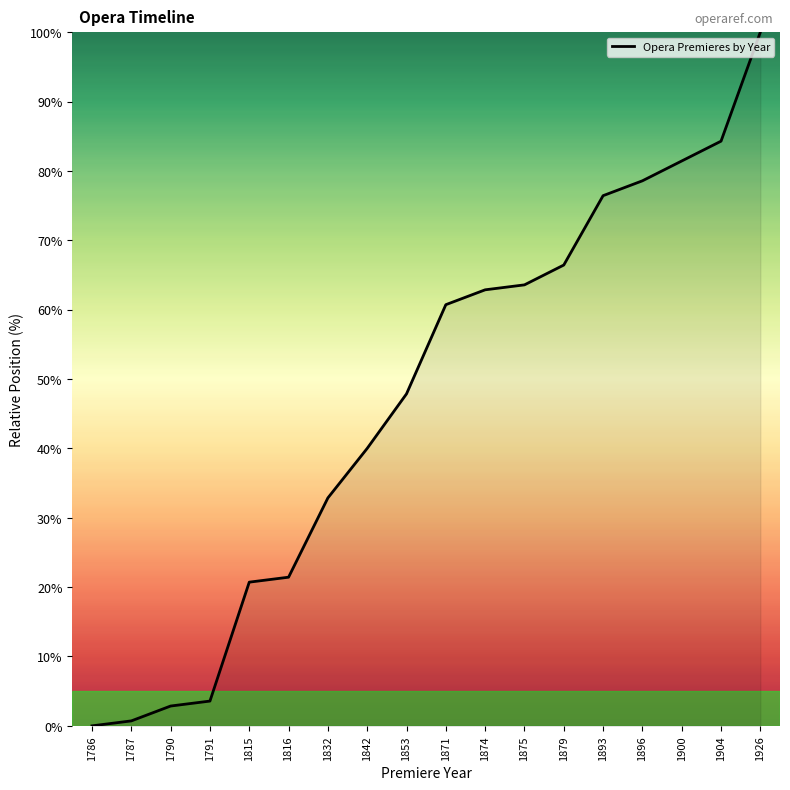

What is the average value?

46.9